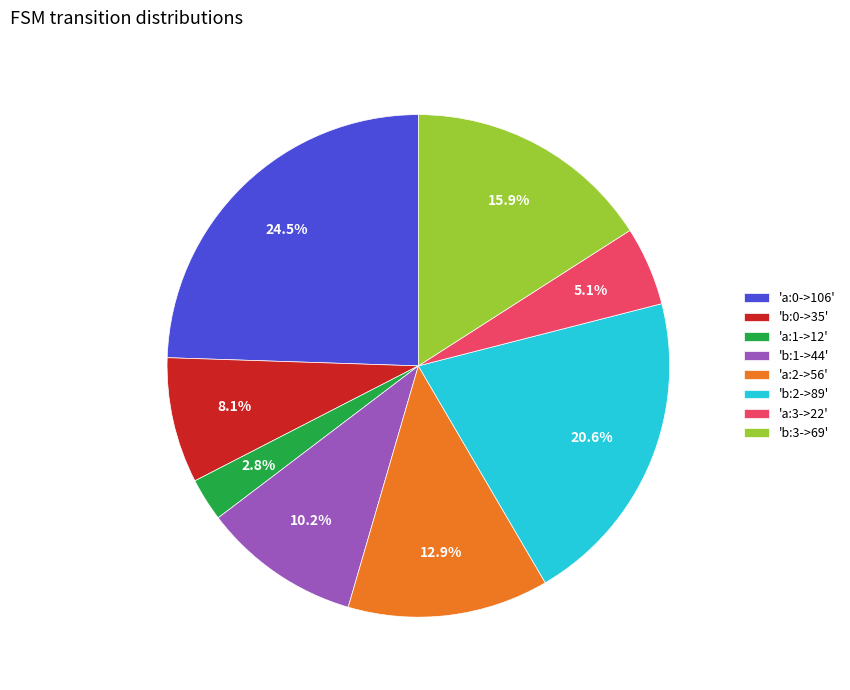

How many segments does this pie chart have?

8